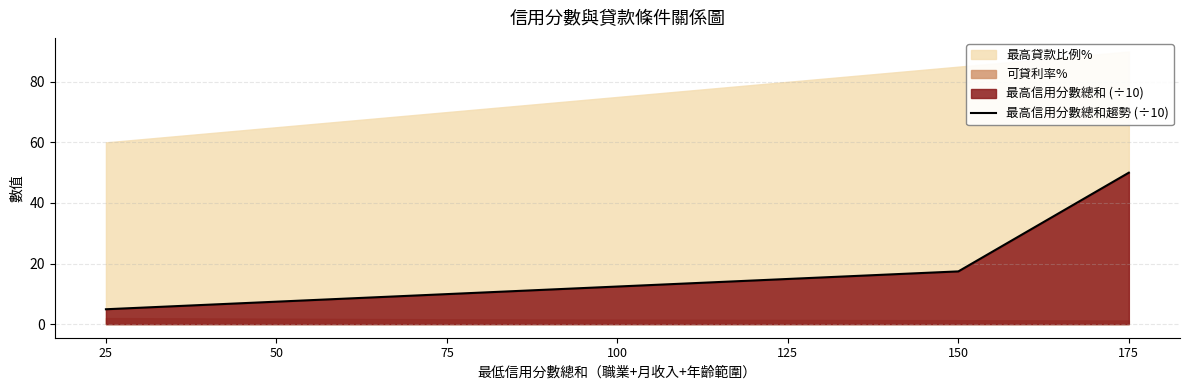

How many data points does each series have?

7